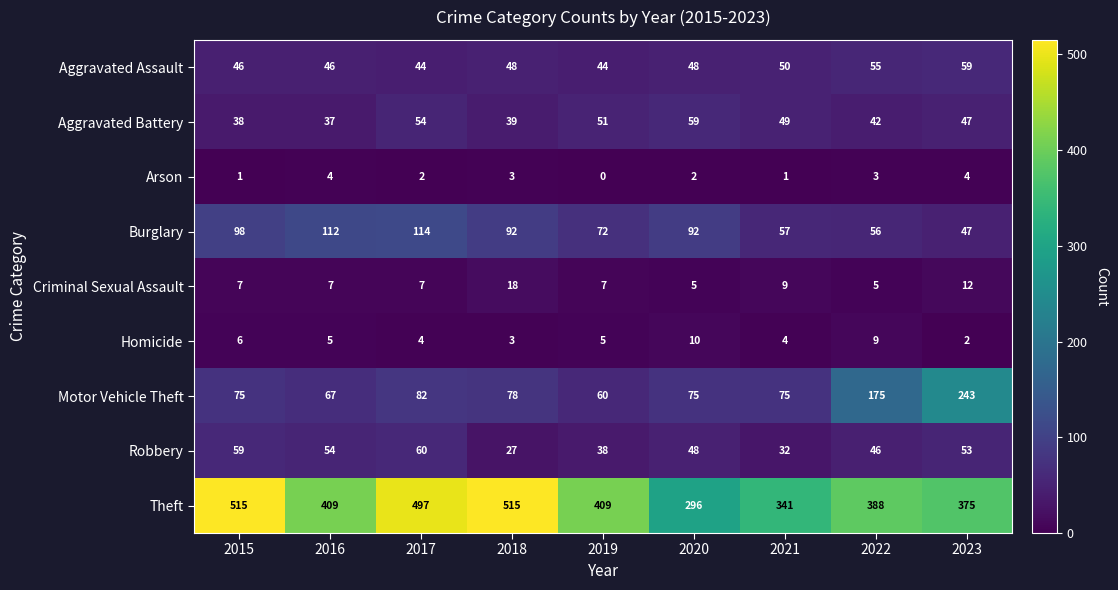

Which series changed the most between 2019 and 2022?

Motor Vehicle Theft